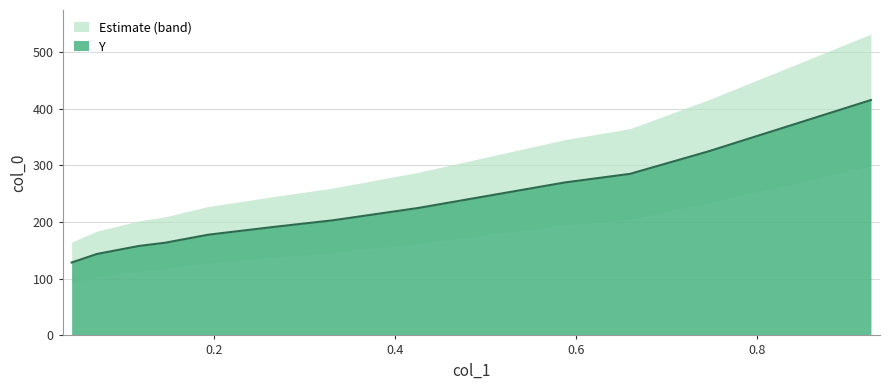

At which label does the data first exceed 202?

0.3312